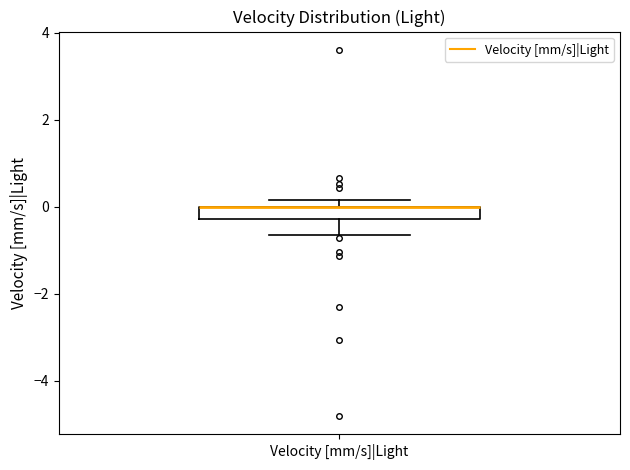

Where is the lower edge of the box for Velocity [mm/s]|Light on the y-axis? The values are not printed on the chart, so give them approximately, as read against the axis.

-0.2